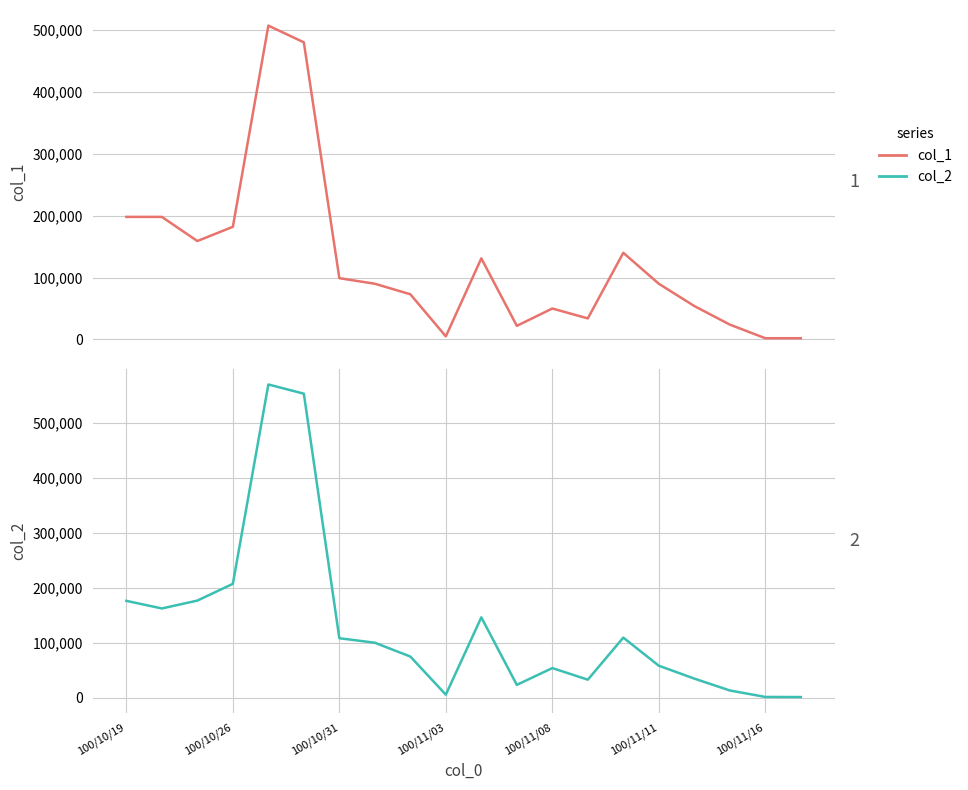

True or false: col_1 has a value of 336235 at 100/10/26.

False